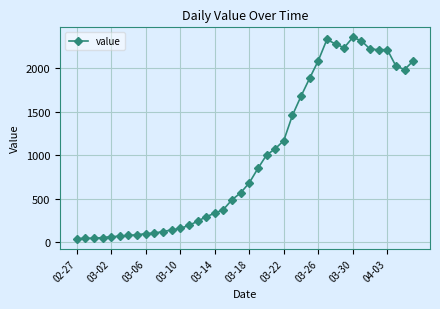

What is the maximum value shown in the chart?

2358